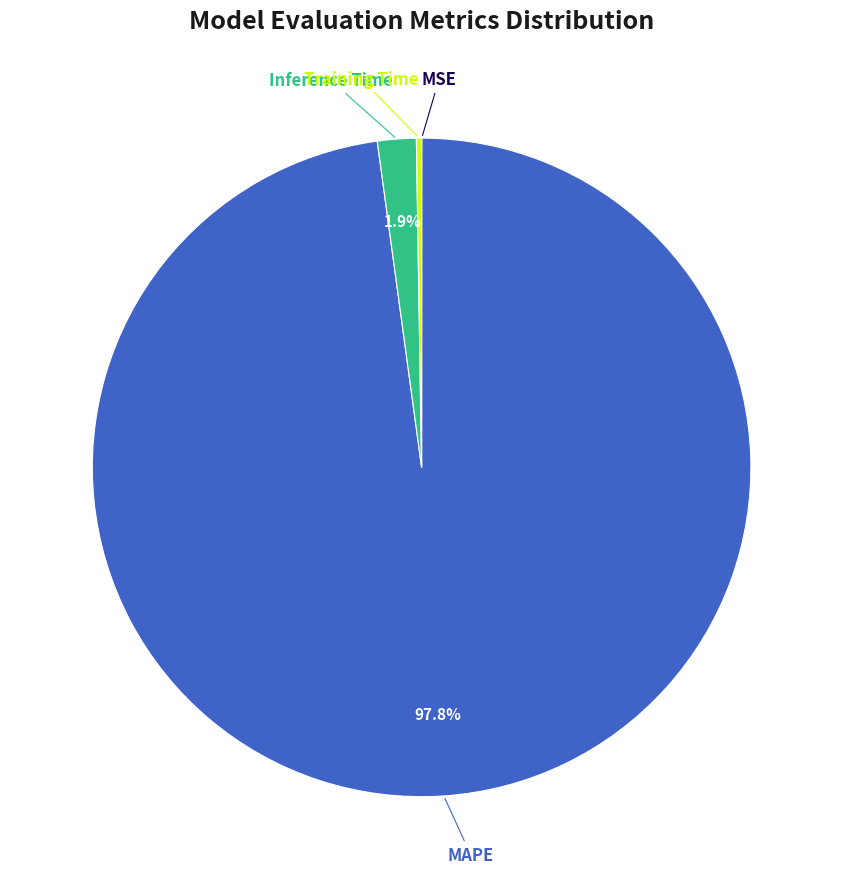

Is there a majority slice in this chart?

Yes